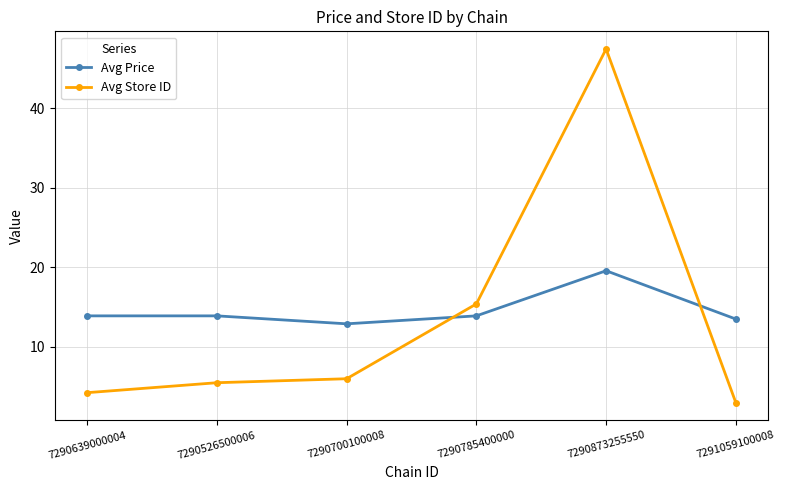

What is the difference between the maximum and minimum values in the Avg Price series?

6.7